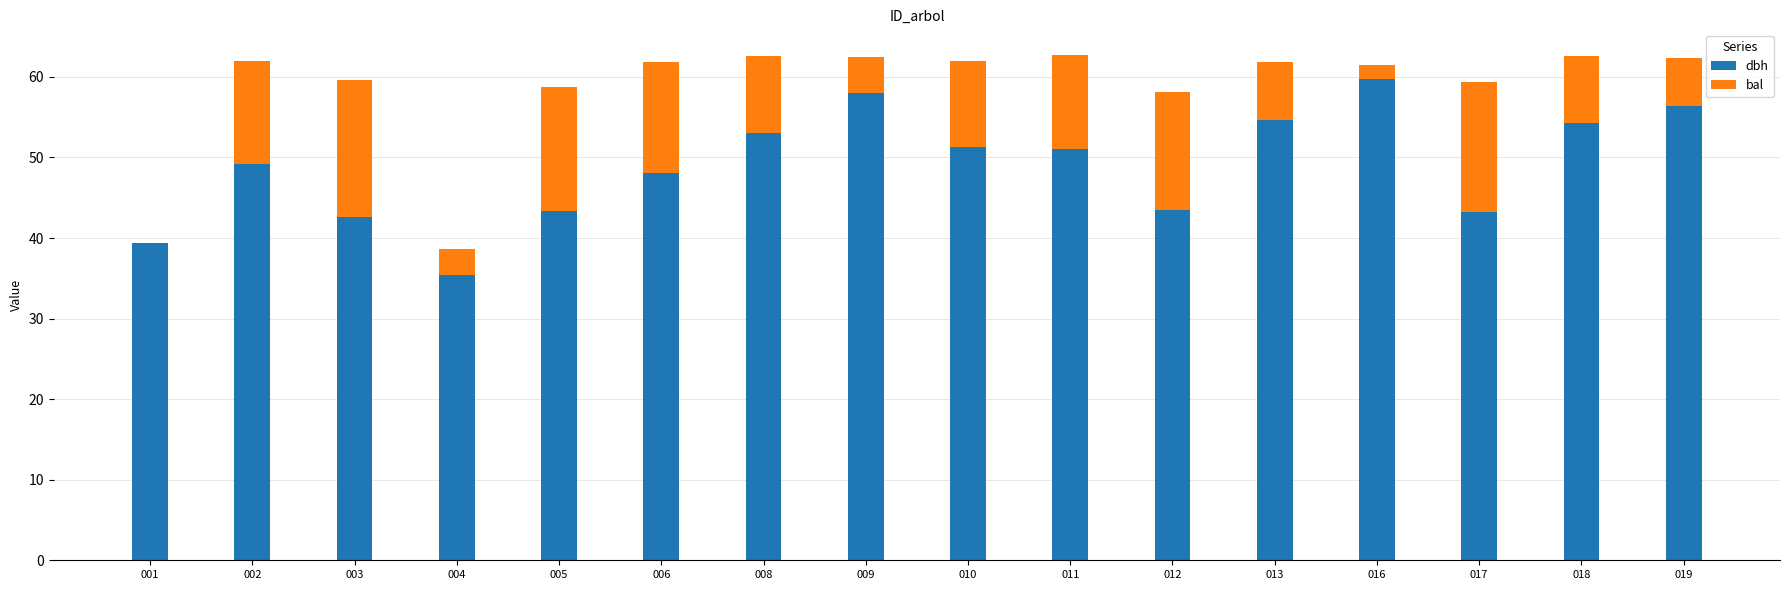

Are the bars horizontal?

No